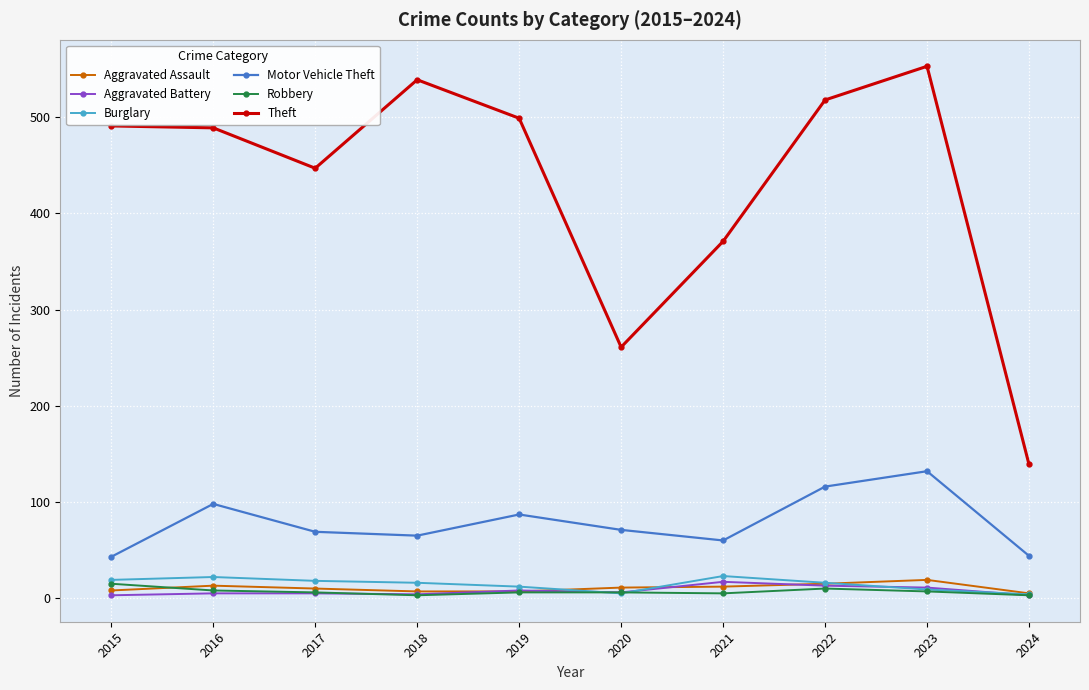

What is the greatest value displayed?

553